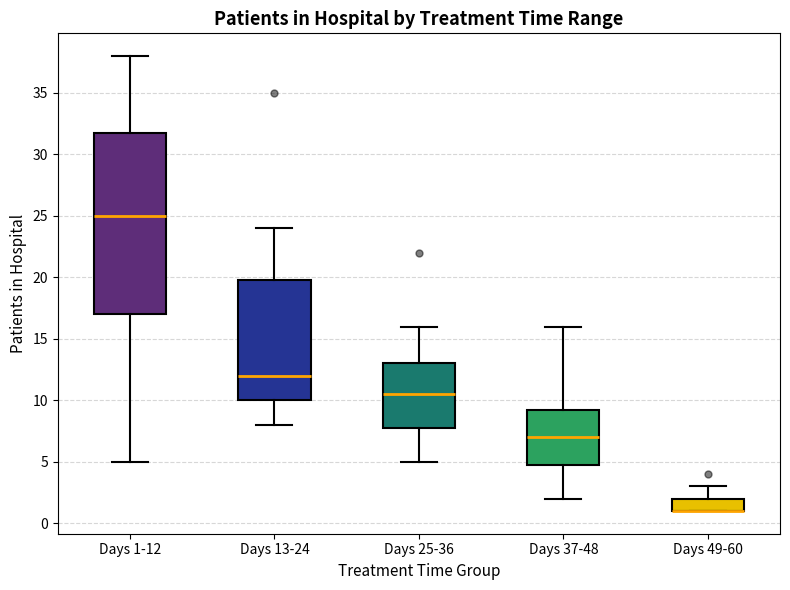

Reading left to right, transcribe this box plot: for each box, give where its median line is, the range the box spans, and where its two whiskers end, as read against the y-axis. The values are not printed on the chart, so give them approximately, as read against the axis.

Days 1-12: median 25.0, box 17.0 to 32.0, whiskers 5.0 to 38.0
Days 13-24: median 12.0, box 10.0 to 20.0, whiskers 8.0 to 24.0
Days 25-36: median 10.5, box 8.0 to 13.0, whiskers 5.0 to 16.0
Days 37-48: median 7.0, box 5.0 to 9.5, whiskers 2.0 to 16.0
Days 49-60: median 1.0 (drawn on the box's lower edge), box 1.0 to 2.0, whiskers 1.0 to 3.0